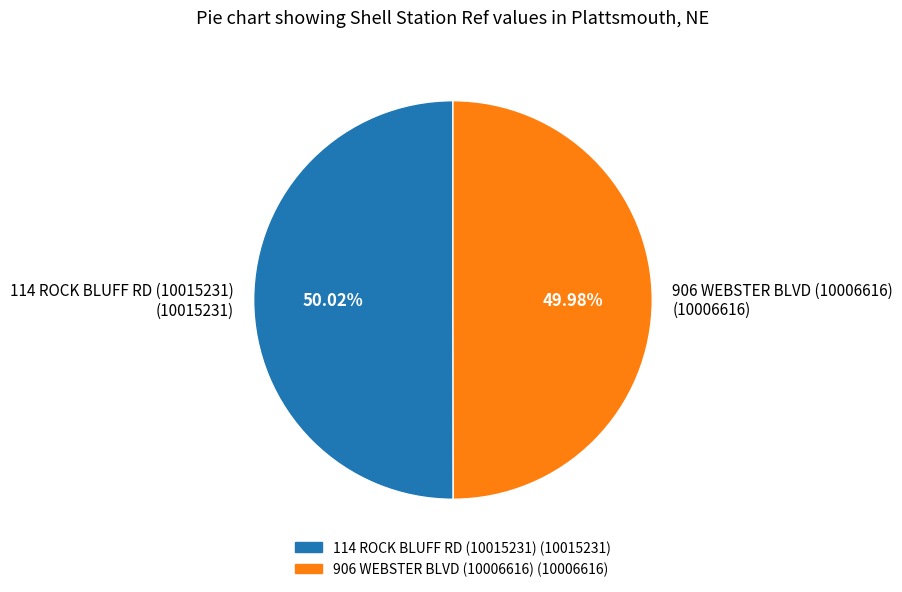

Count the number of slices in the pie.

2